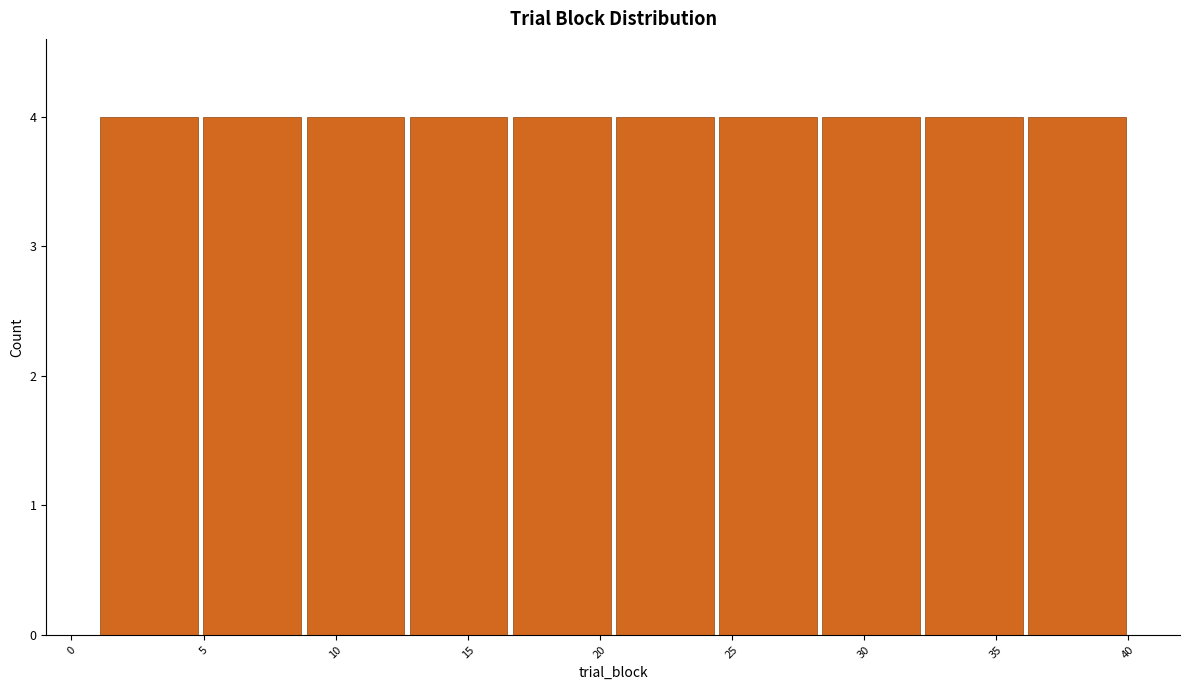

How tall is the bar that spans 1.0 to 4.9 on the x-axis? Neither the bar edges nor the heights are printed on the chart, so give them approximately, as read against the axes.

4